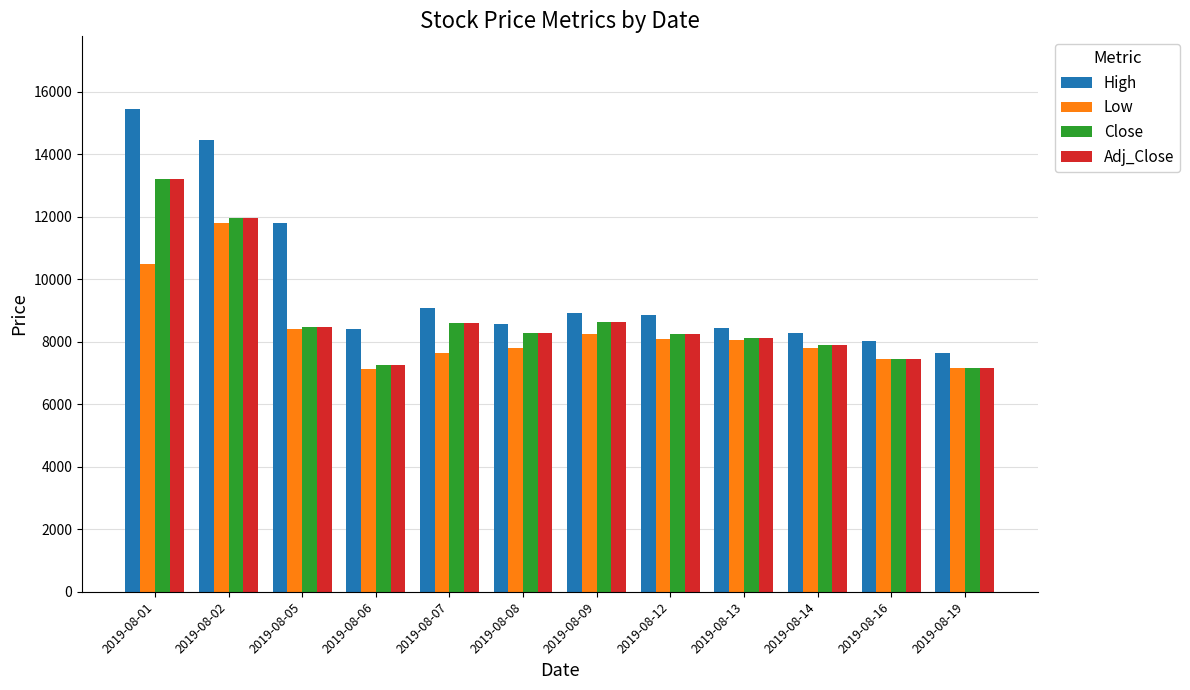

What is the approximate value of High at 2019-08-13?

8440